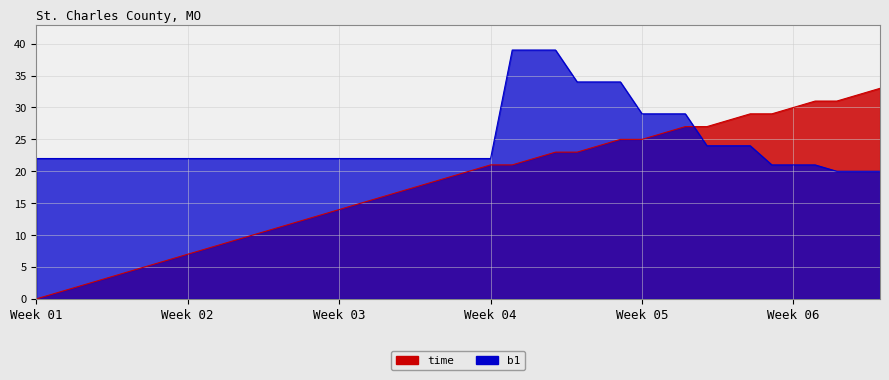

What is the difference between the maximum and second lowest values in the time series?

32.0